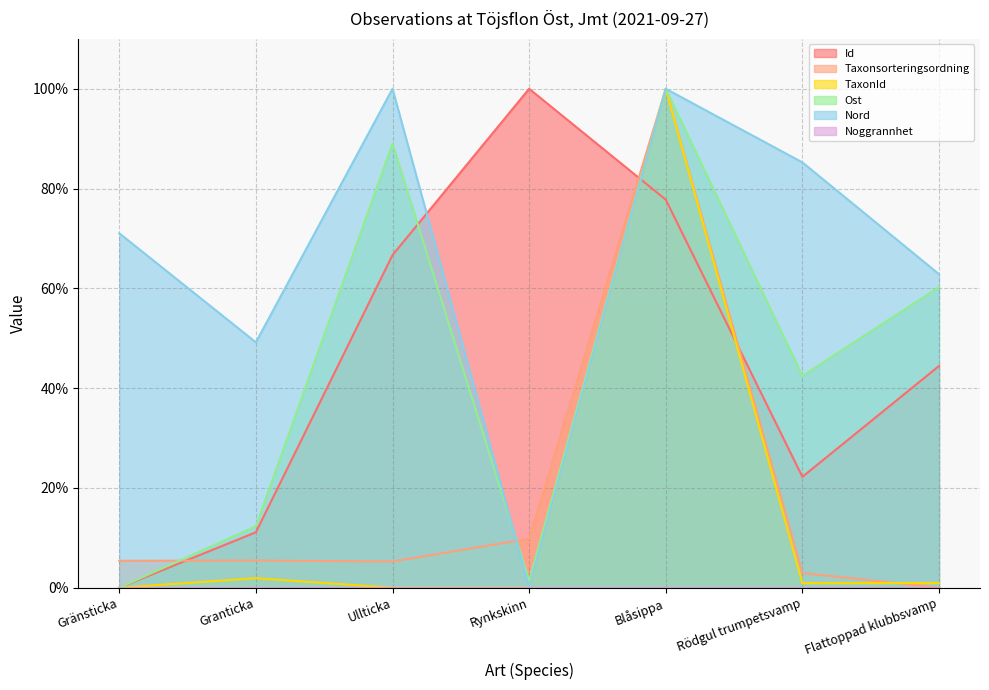

What is the maximum value for Nord?

1.0